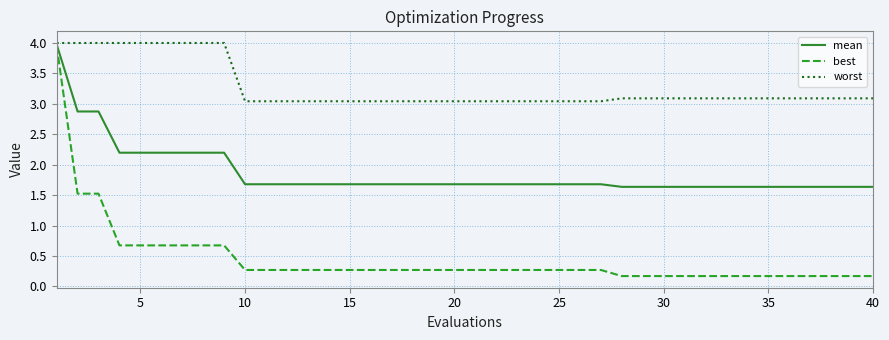

Which series has the largest total across all categories?

worst